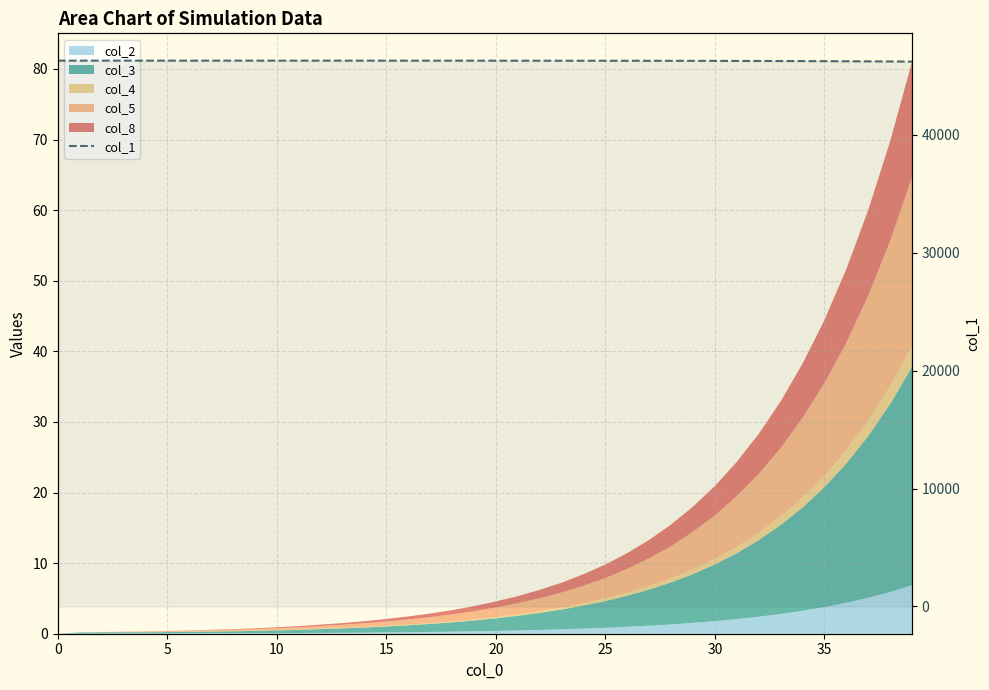

Is it true that the value at 16 is 46299.5?

True